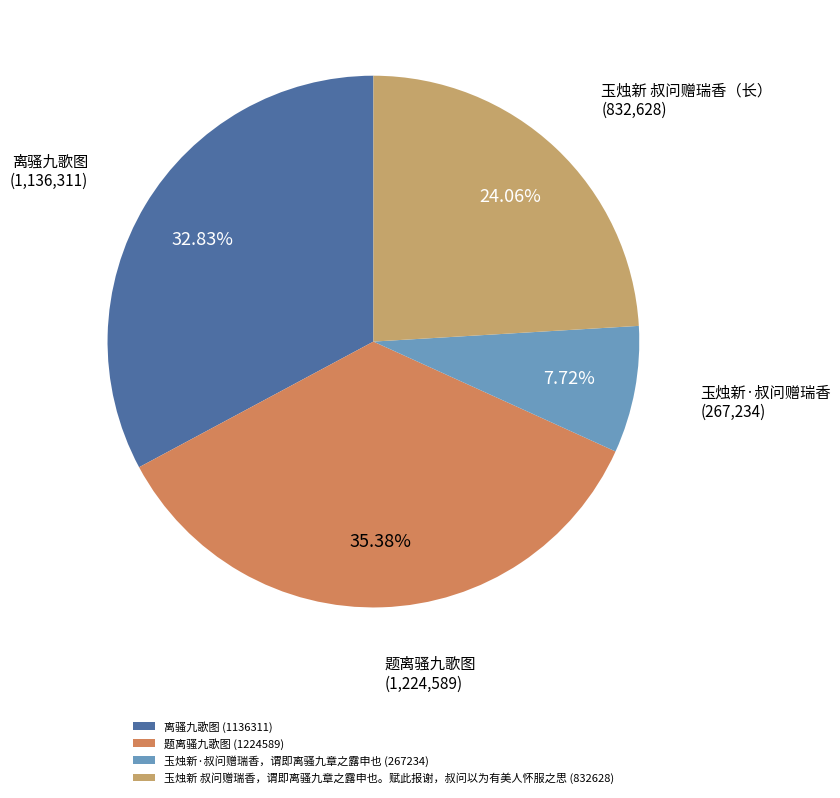

Which category has the smallest portion of the pie?

玉烛新·叔问赠瑞香，谓即离骚九章之露申也